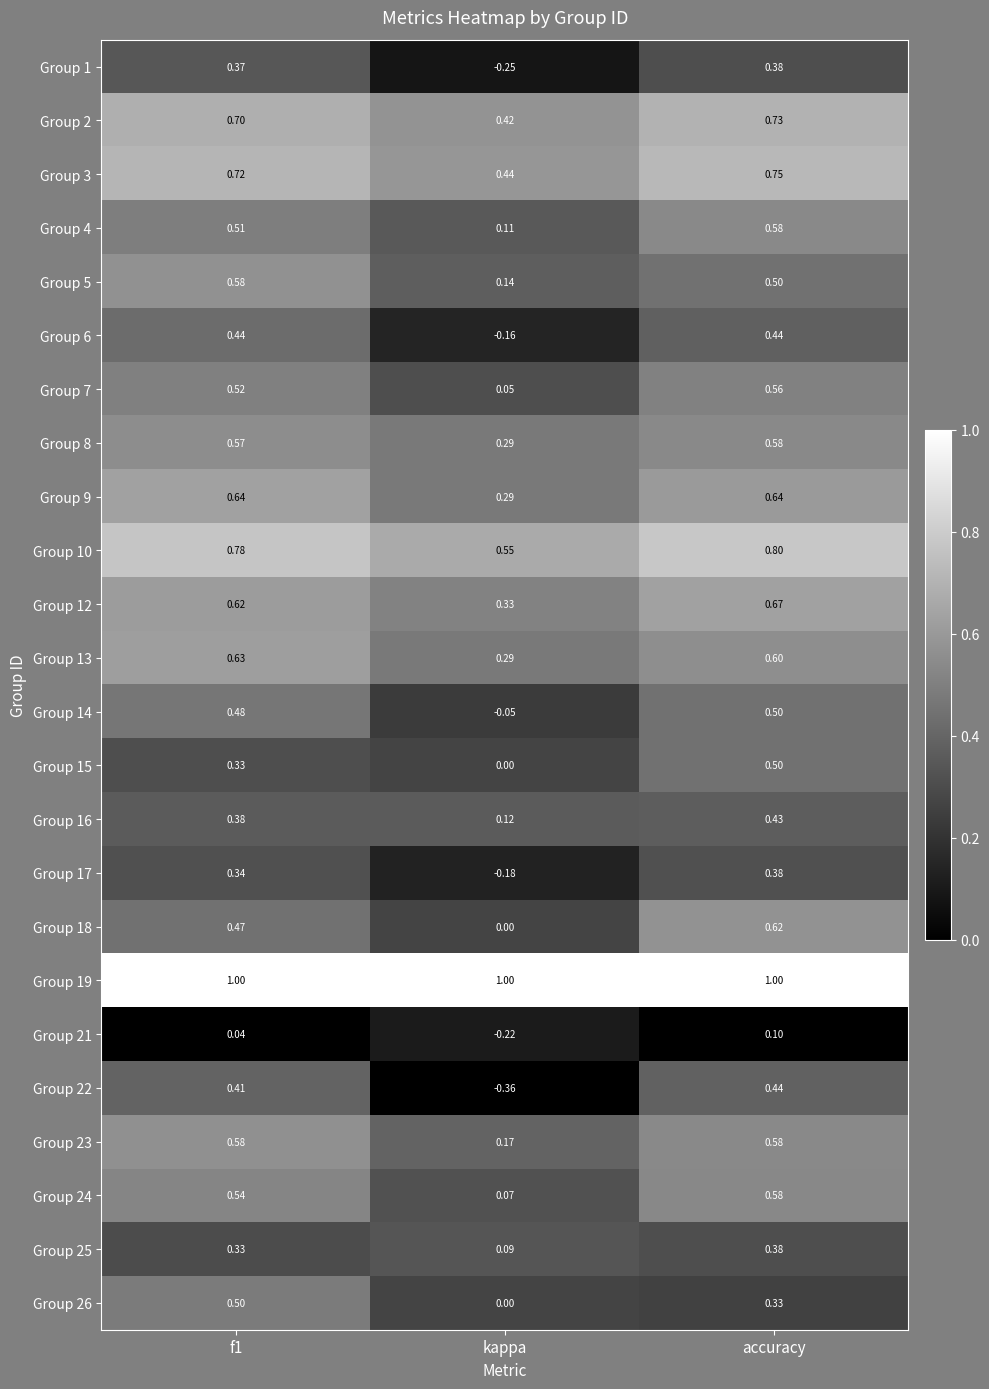

At how many categories does at least one series exceed 0?

3